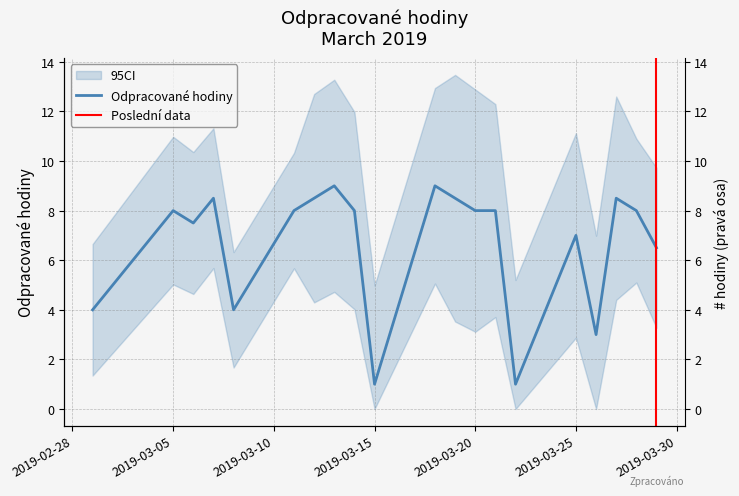

What is the approximate value at 2019-03-14?

8.0